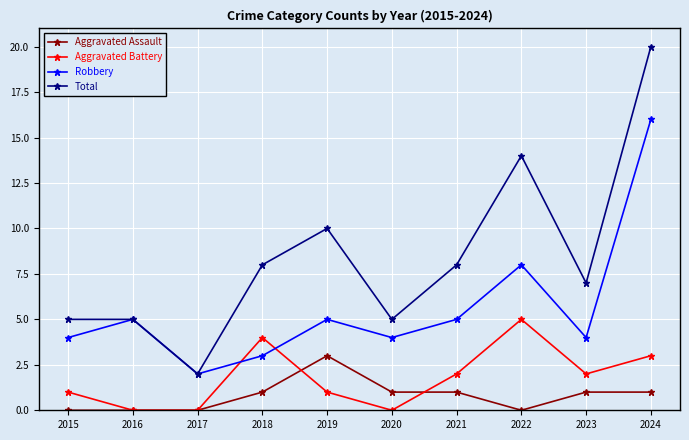

Which category has the highest value in the Total series?

2024